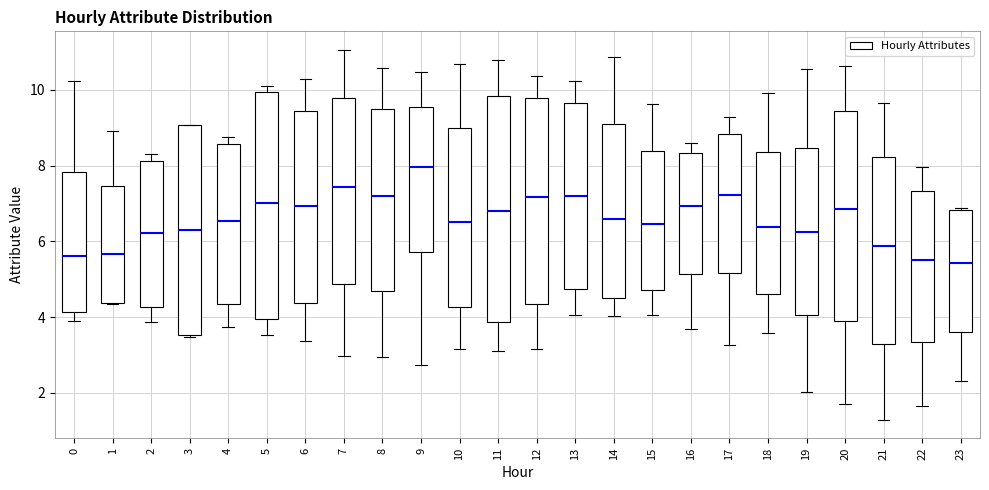

Where does the upper whisker of the box at x = 18 end on the y-axis? The values are not printed on the chart, so give them approximately, as read against the axis.

10.0